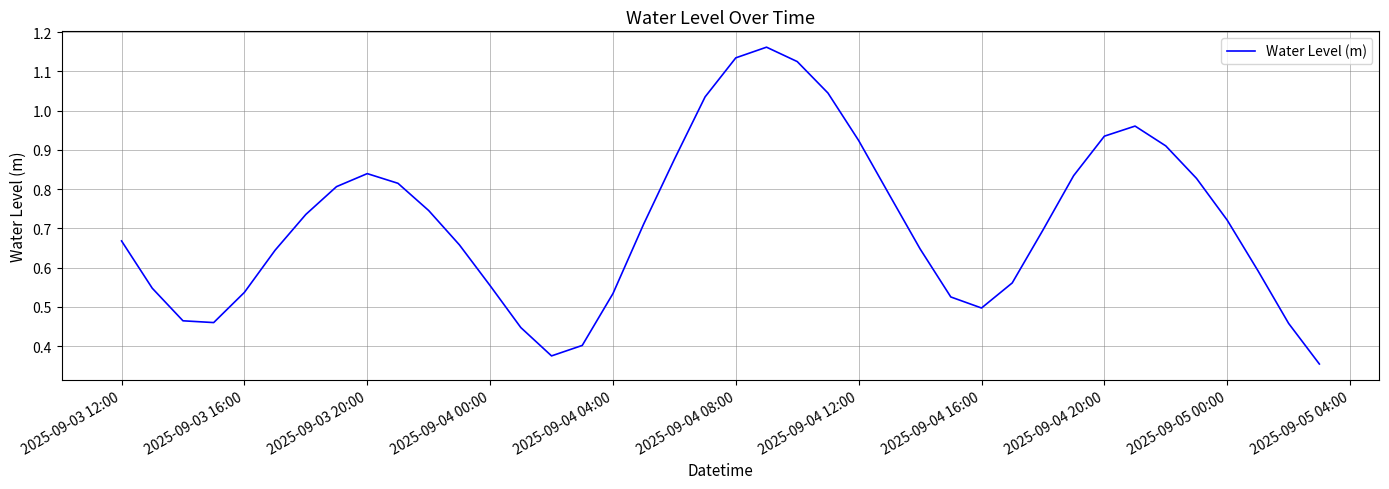

What is the average value?

0.7